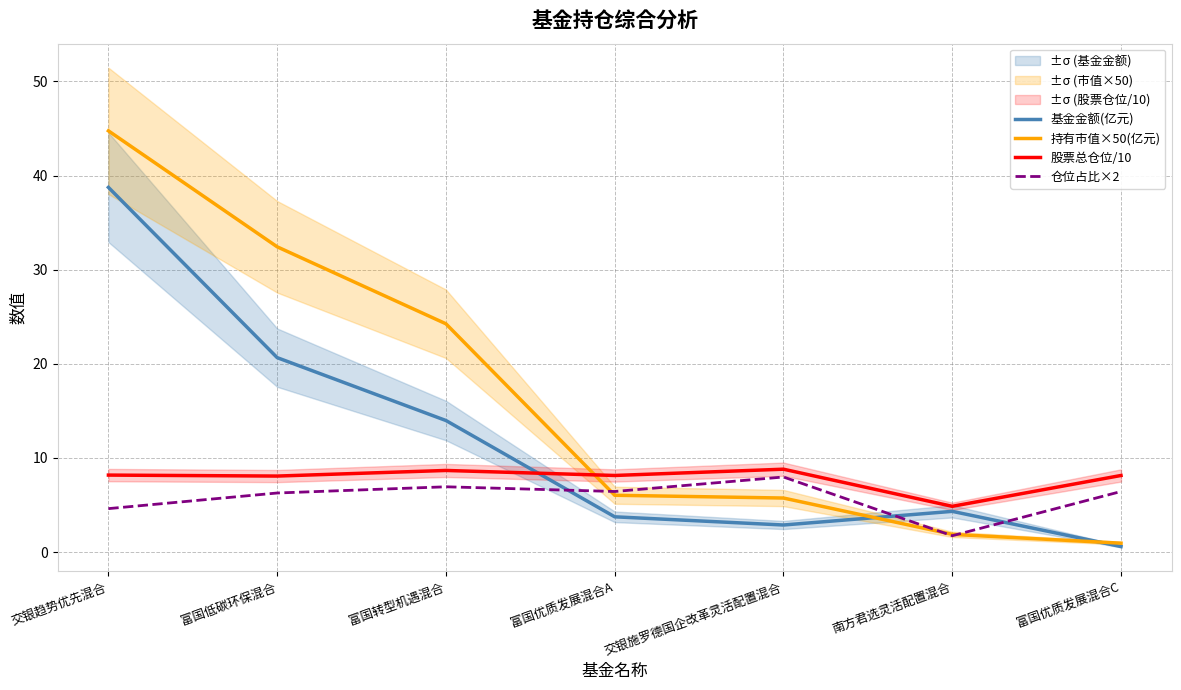

Is this an area chart (filled region under the line)?

No